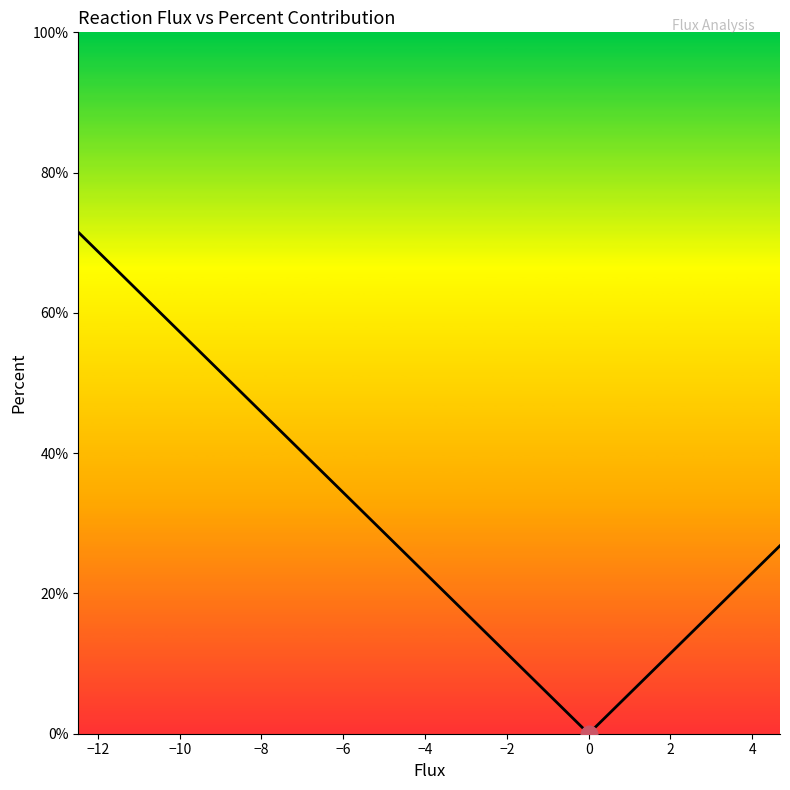

True or false: the data shows 0.0 at 23.

False